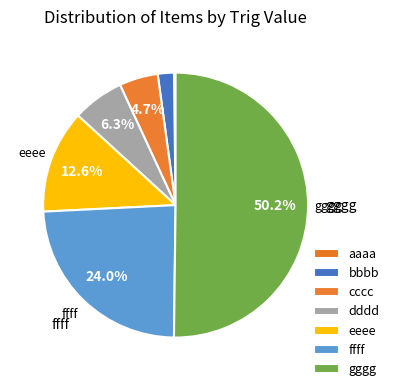

To the nearest percent, what is the difference between the largest and smallest slice percentages?

50%